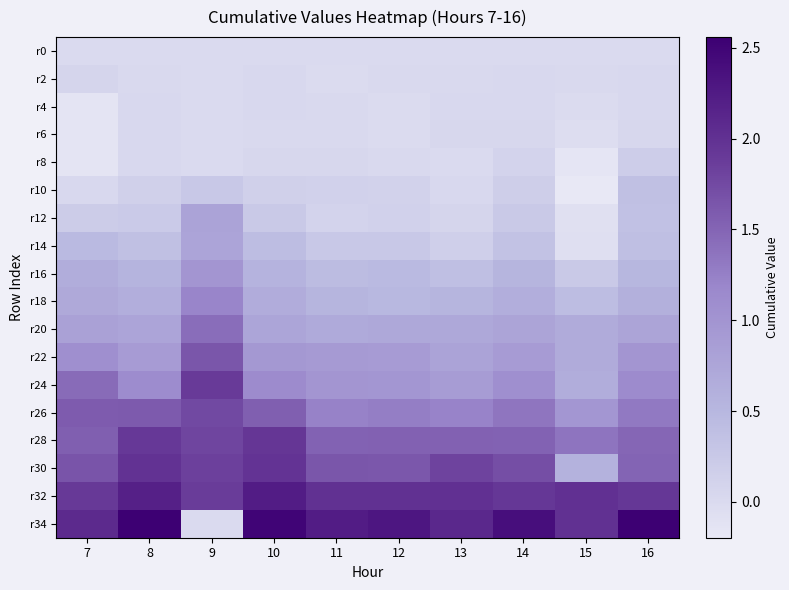

What is the minimum value shown in the chart?

-0.2